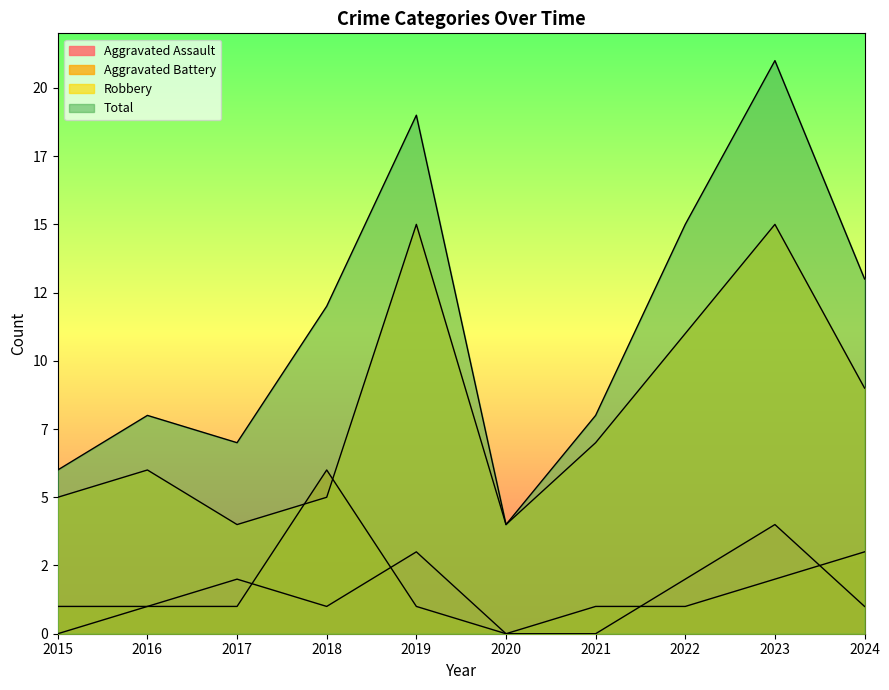

Reading left to right, transcribe all the data shown in this chart.

Aggravated Assault: 0	1	2	1	3	0	0	2	4	1
Aggravated Battery: 1	1	1	6	1	0	1	1	2	3
Robbery: 5	6	4	5	15	4	7	11	15	9
Total: 6	8	7	12	19	4	8	15	21	13